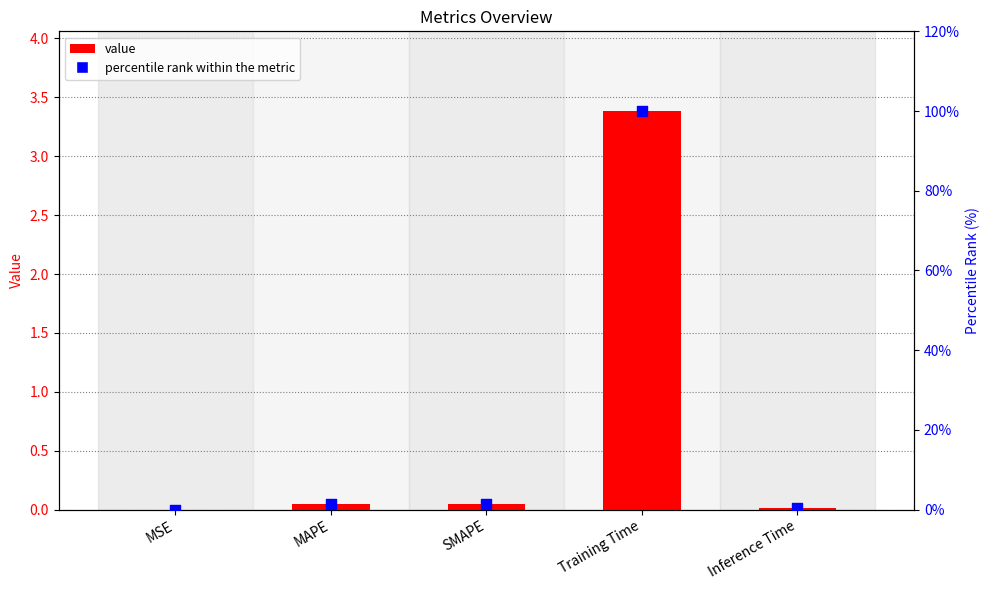

Which series contains the lowest Y value?

col_1